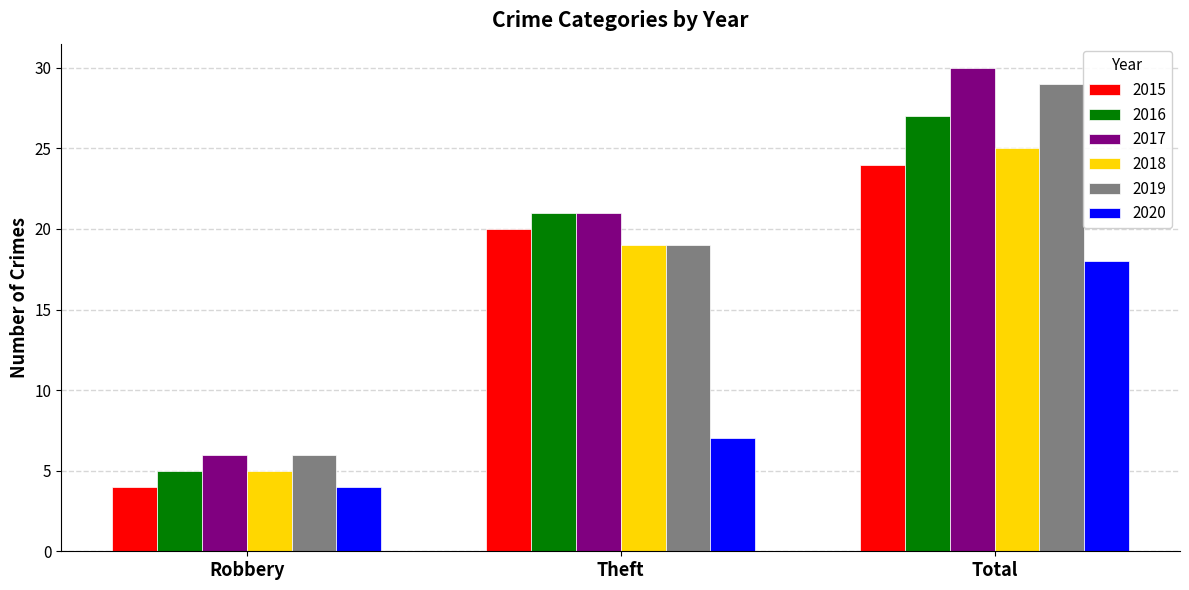

How many data points in 2015 are less than 20?

1